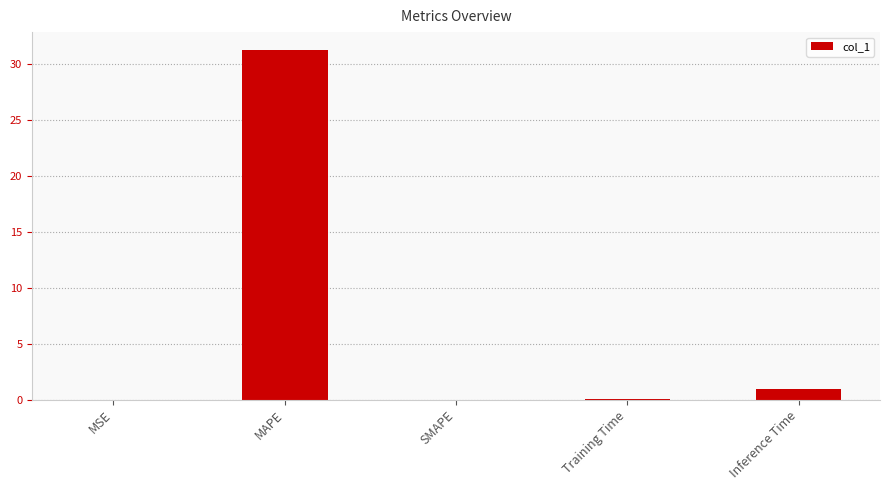

Between SMAPE and MAPE, which is larger?

MAPE